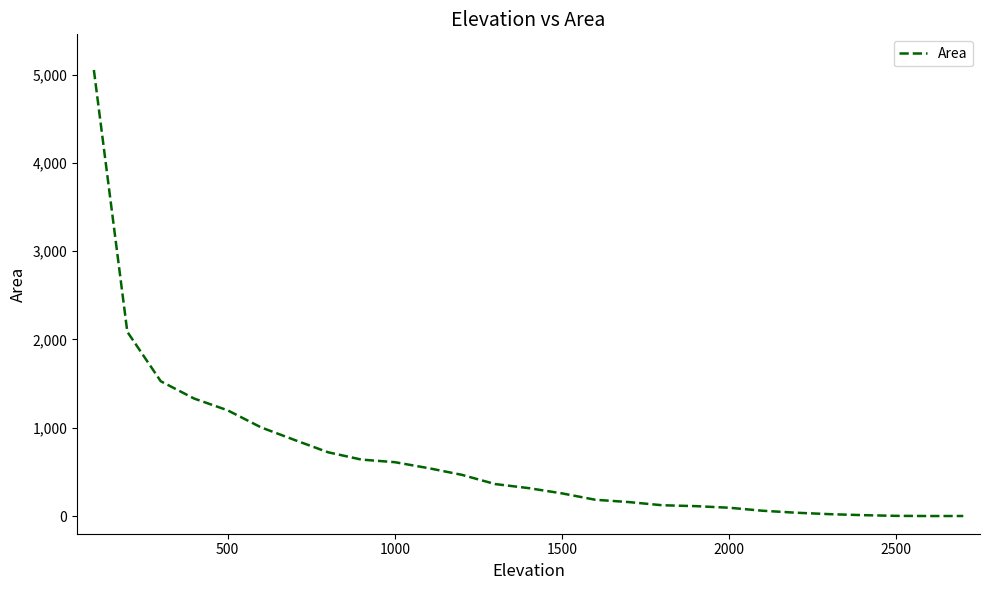

What is the difference between the maximum and minimum values?

5051.3